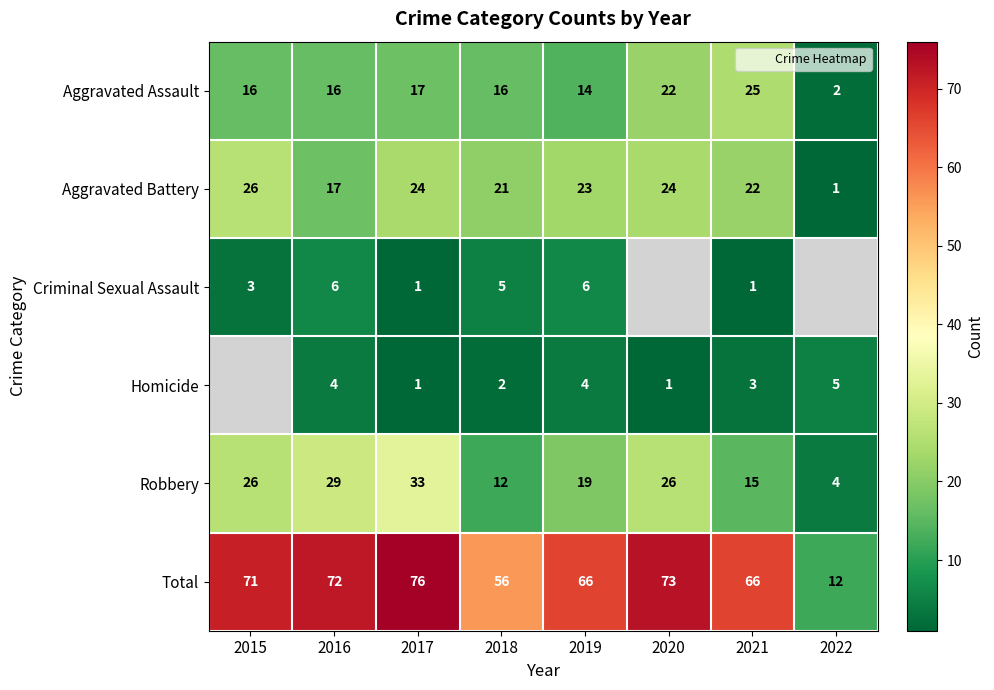

What is the difference between the highest and lowest values at 2015?

68.0